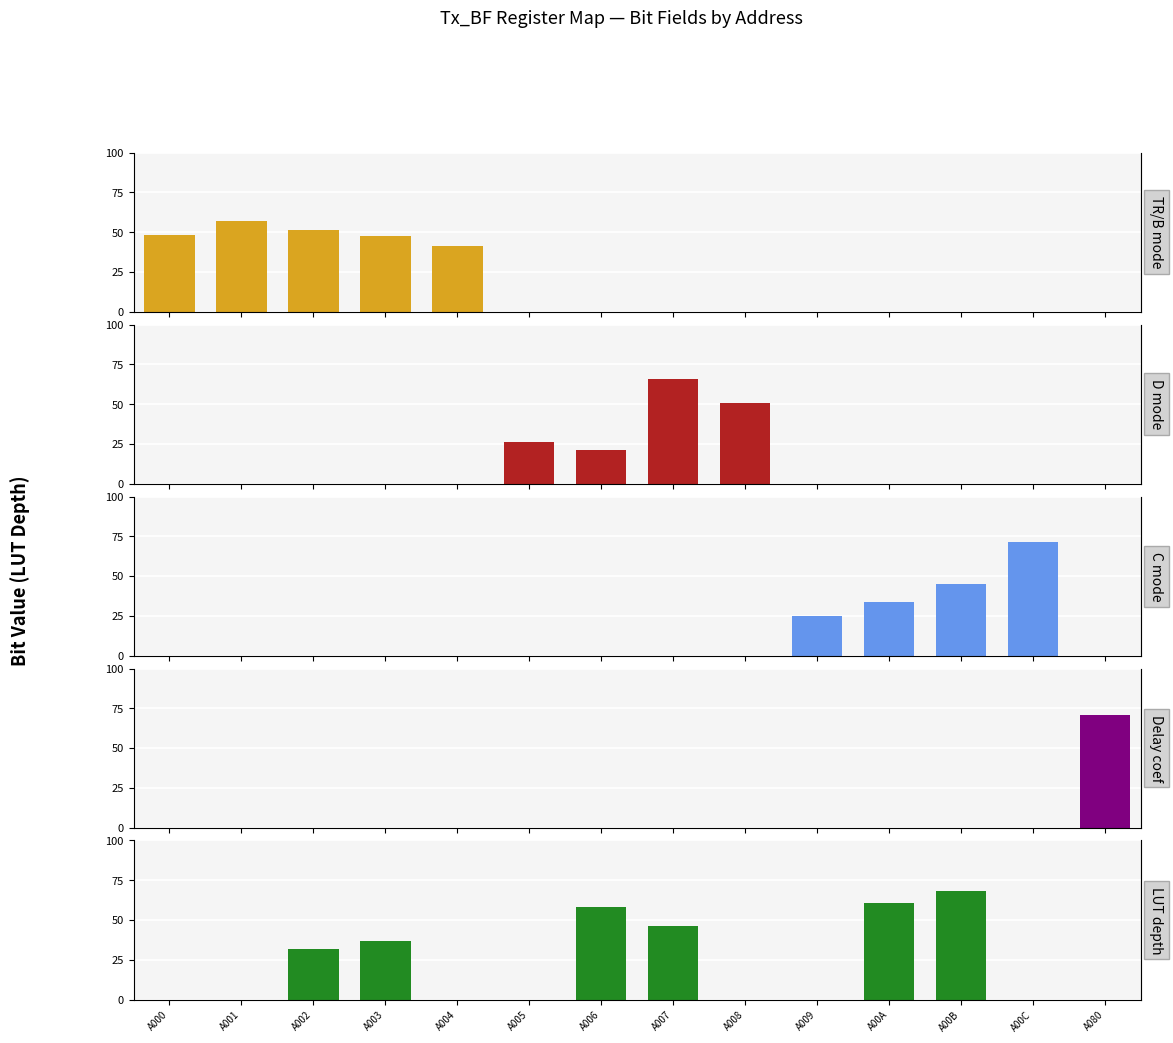

What position from the left is A00B?

12